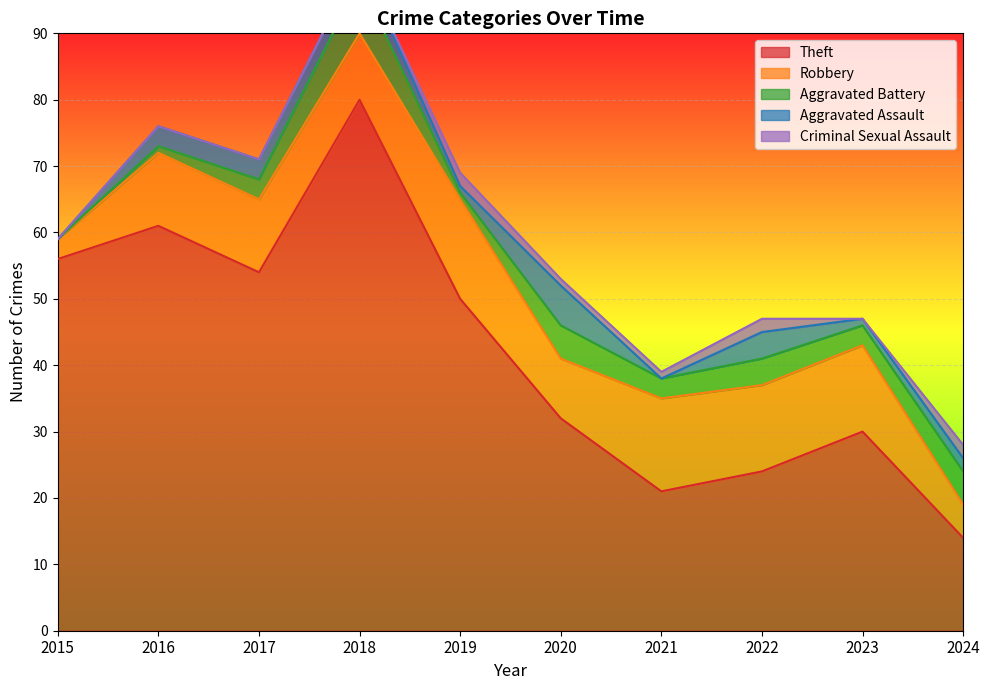

What is the difference between the maximum and second lowest values in the Robbery series?

10